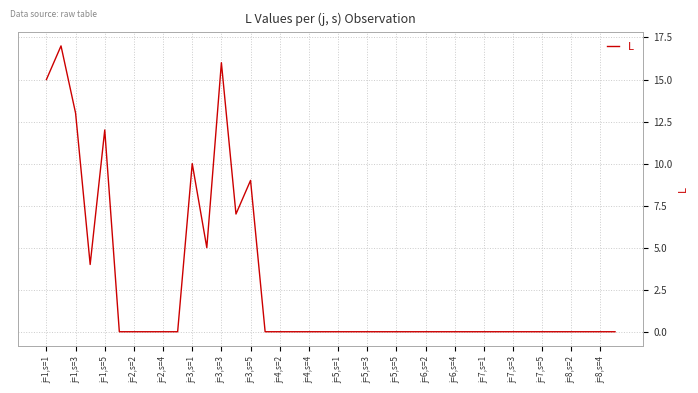

What is the difference between the maximum and minimum values?

17